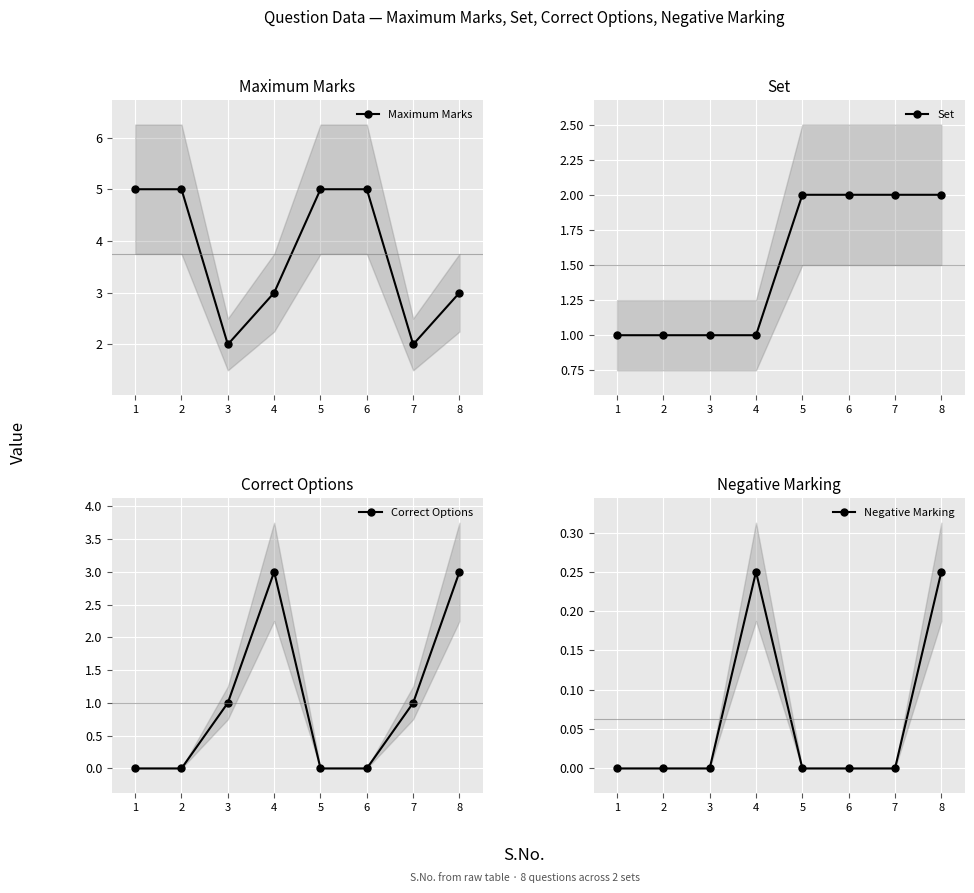

What are all the series names shown in the legend?

Maximum Marks, Set, Correct Options, Negative Marking